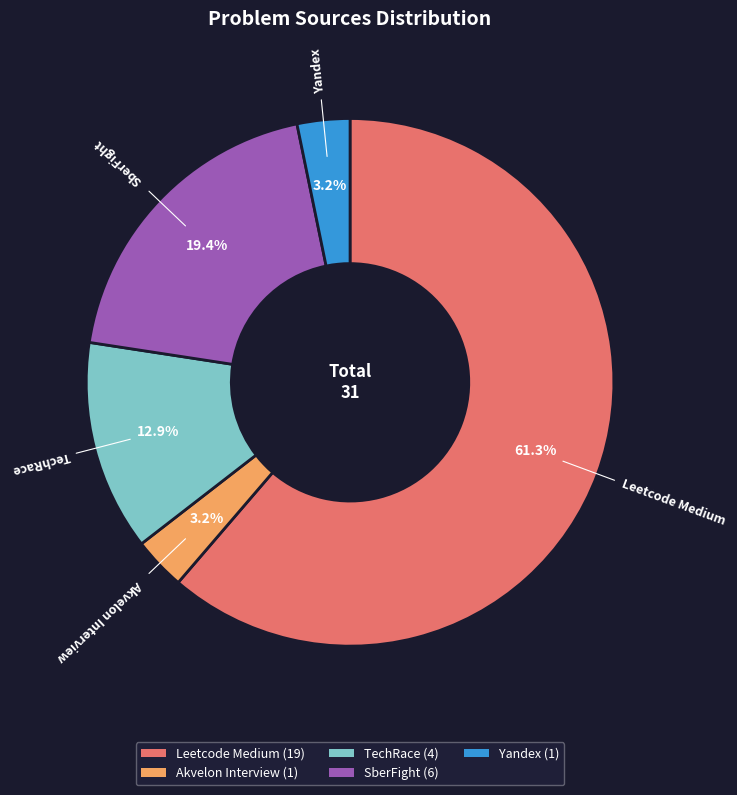

Is SberFight the majority of the pie?

No